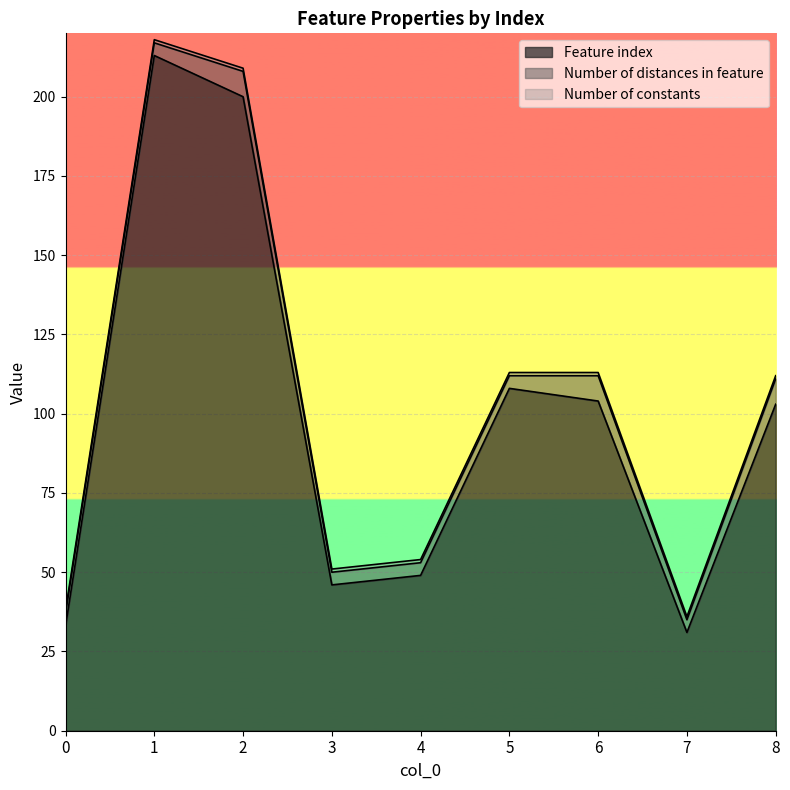

How many data points in Feature index are above 103?

4